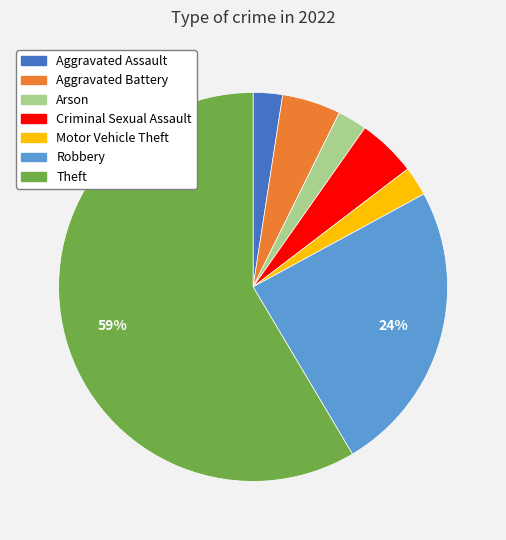

To the nearest percent, what is the average slice percentage?

14%